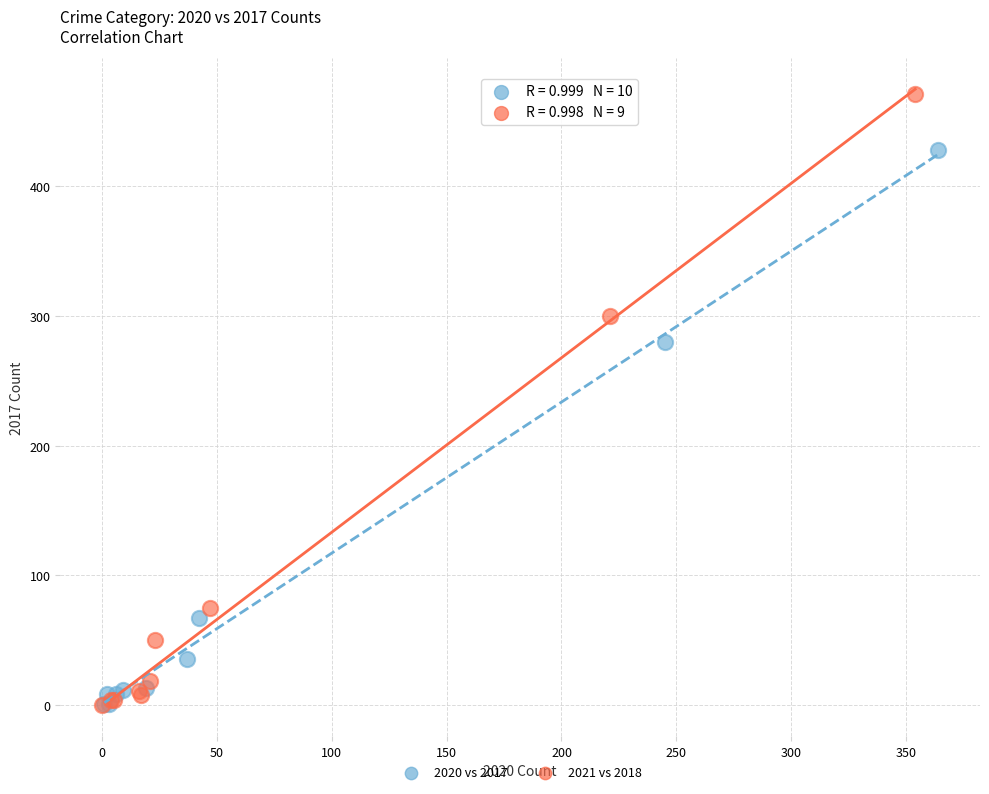

Which series has the widest spread of Y values?

2021 vs 2018